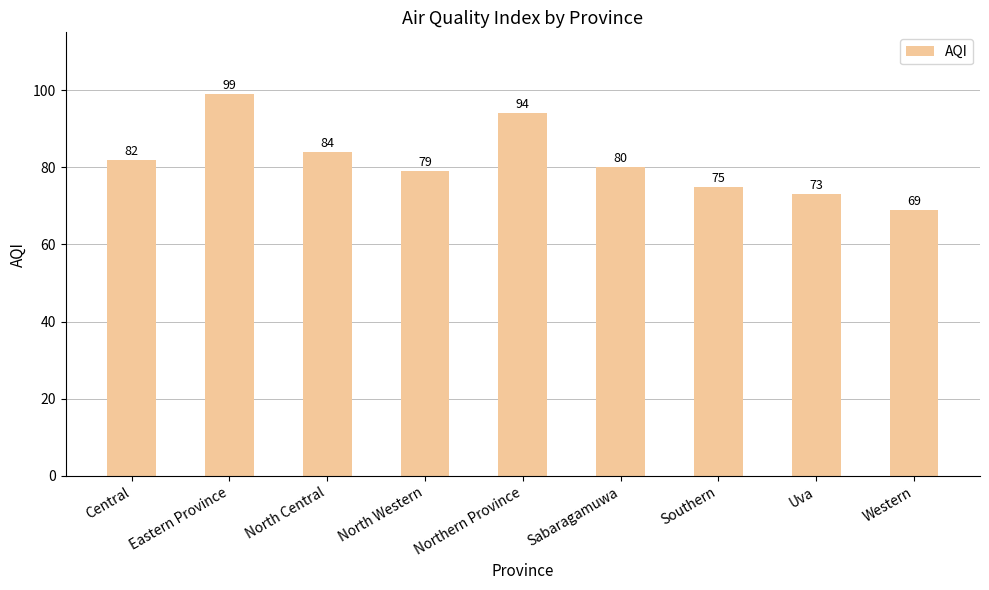

What is the difference between the values at North Western and Southern?

4